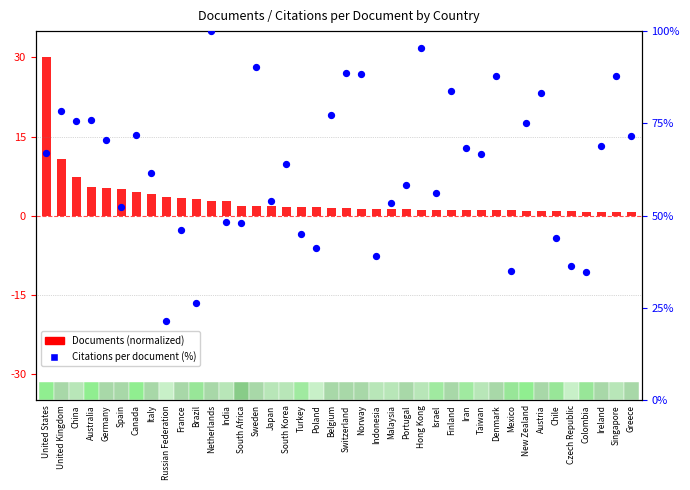

Which series has the widest spread of Y values?

Citations per document (%)